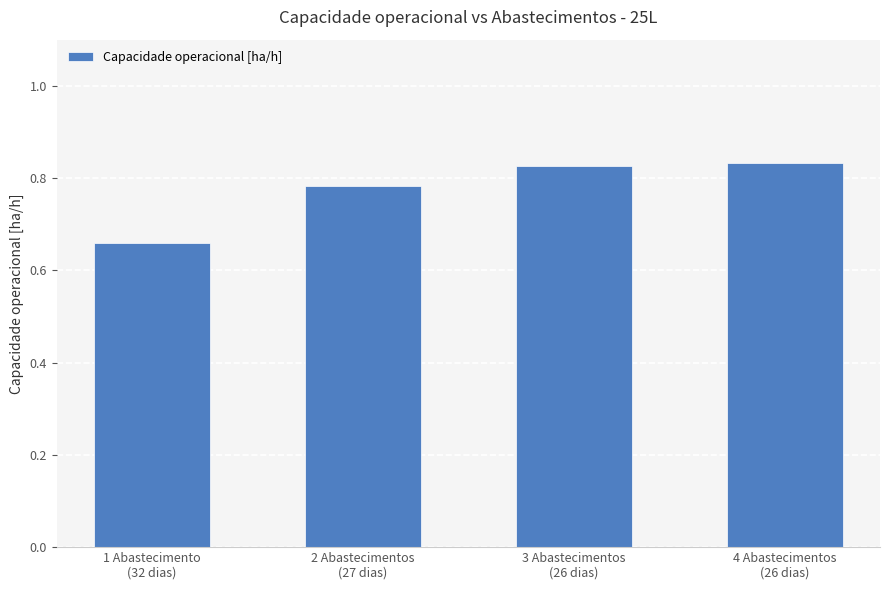

What is the change in value from 1 Abastecimento
(32 dias) to 3 Abastecimentos
(26 dias)?

+0.2